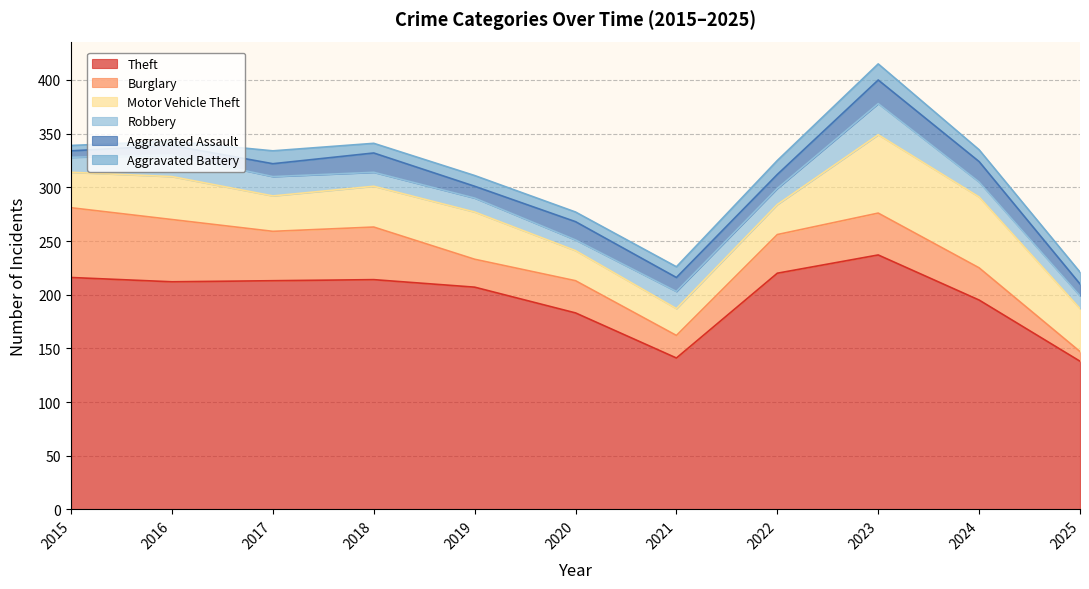

What value does the Theft series have at 2015, to the nearest 10?

220